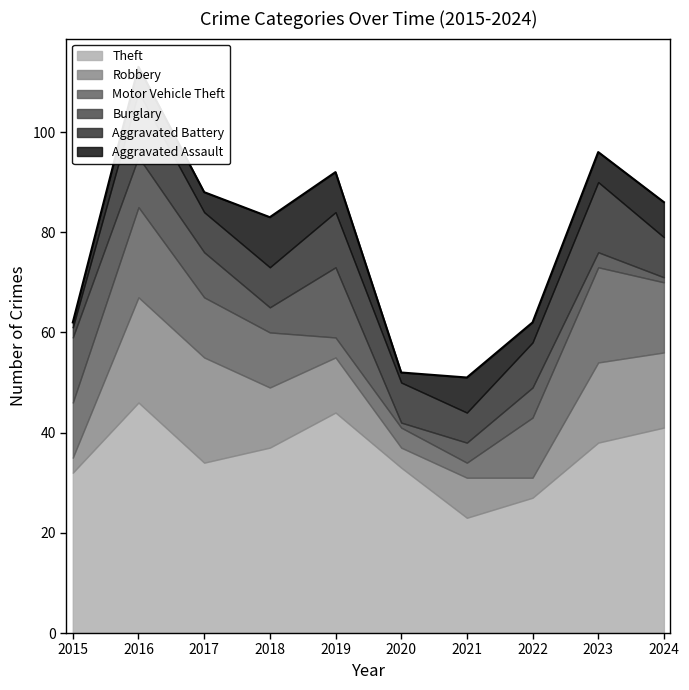

Reading left to right, what are all the values shown in this chart?

Theft: 2015=32	2016=46	2017=34	2018=37	2019=44	2020=33	2021=23	2022=27	2023=38	2024=41
Robbery: 2015=3	2016=21	2017=21	2018=12	2019=11	2020=4	2021=8	2022=4	2023=16	2024=15
Motor Vehicle Theft: 2015=11	2016=18	2017=12	2018=11	2019=4	2020=4	2021=3	2022=12	2023=19	2024=14
Burglary: 2015=13	2016=10	2017=9	2018=5	2019=14	2020=1	2021=4	2022=6	2023=3	2024=1
Aggravated Battery: 2015=2	2016=13	2017=8	2018=8	2019=11	2020=8	2021=6	2022=9	2023=14	2024=8
Aggravated Assault: 2015=1	2016=5	2017=4	2018=10	2019=8	2020=2	2021=7	2022=4	2023=6	2024=7